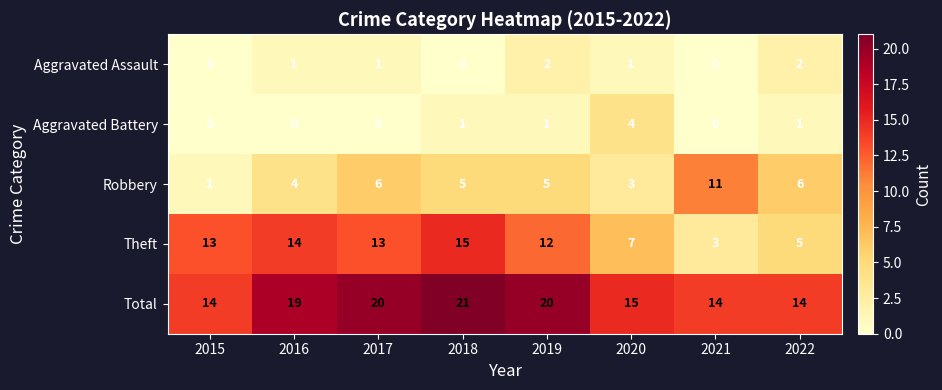

The value of Aggravated Battery at 2016 is 1. True or false?

False